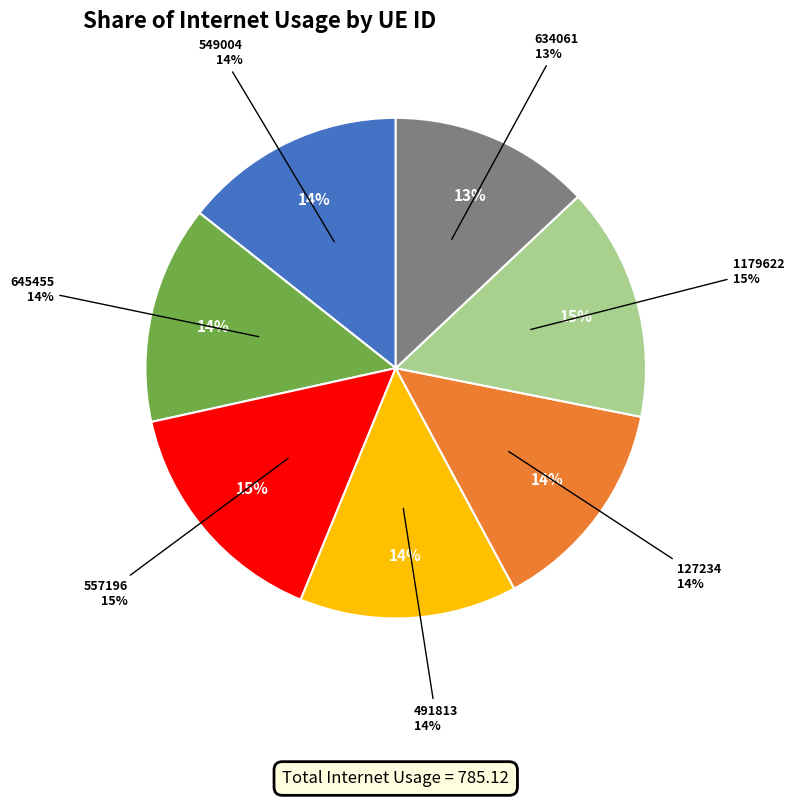

What portion of the pie excludes 491813?

85.9%